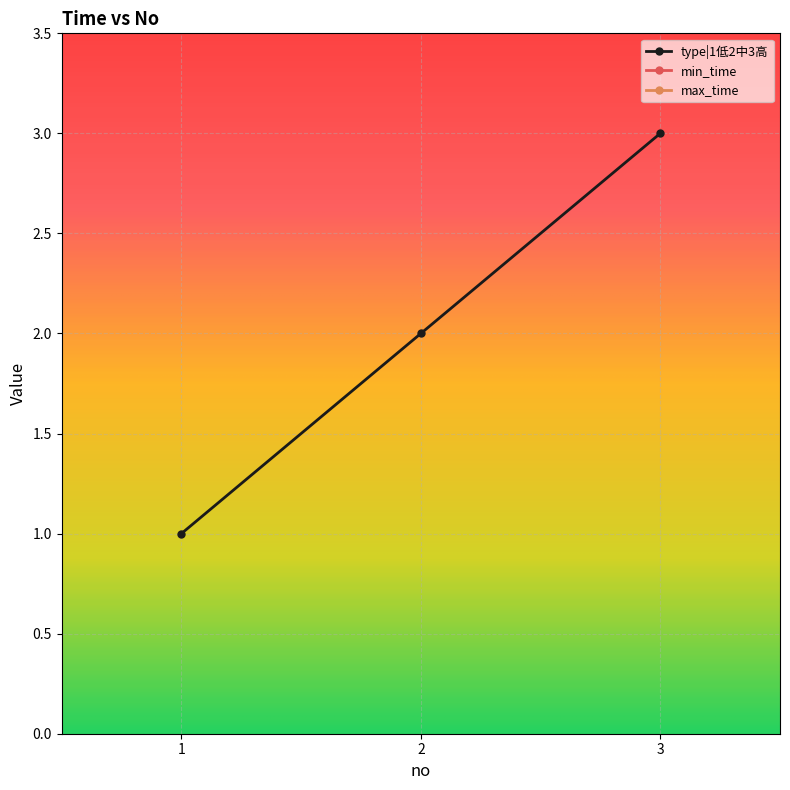

At which category is the sum across all series the highest?

3